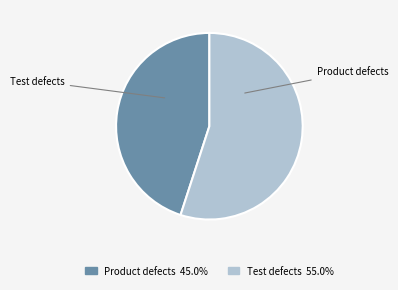

Which slice is the smallest?

Product defects